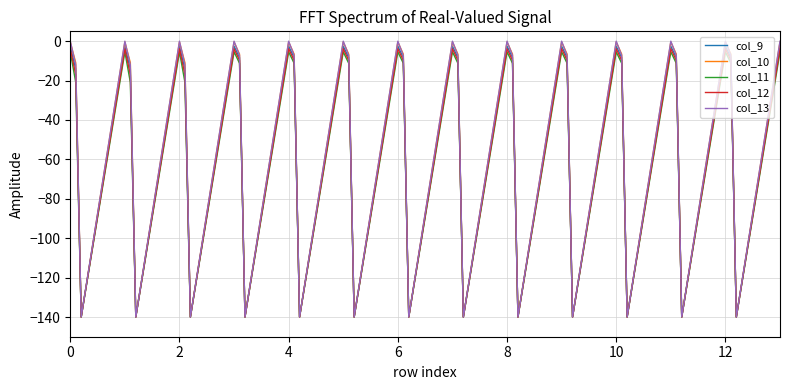

Which series has the largest range (max minus min)?

col_13